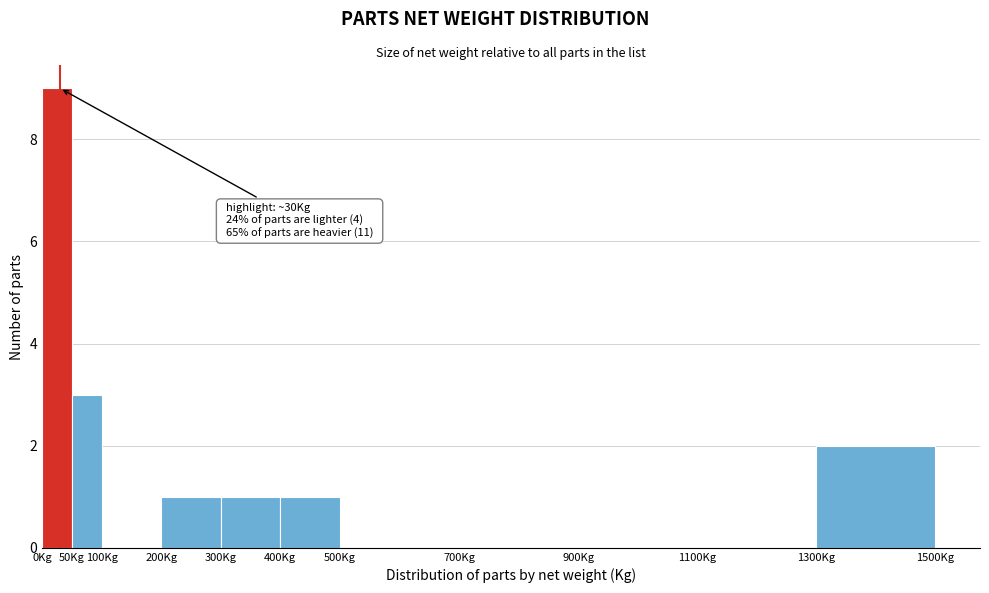

Which range on the x-axis has the tallest bar?

0 to 50